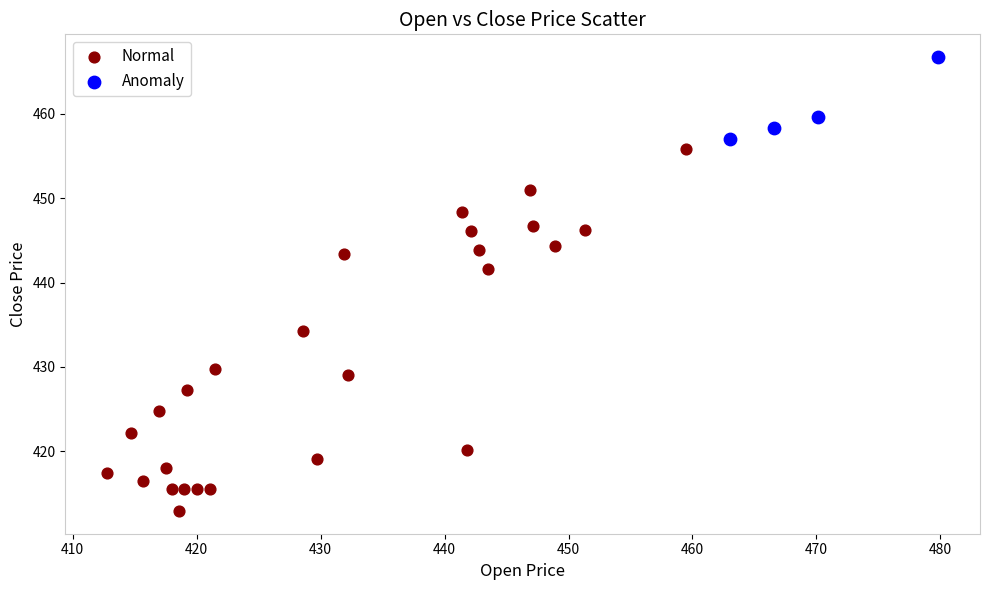

Which series reaches the minimum Y coordinate?

Normal